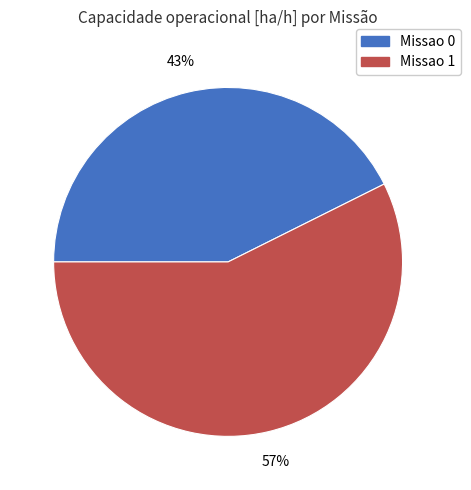

Which has a higher value, Missao 0 or Missao 1?

Missao 1